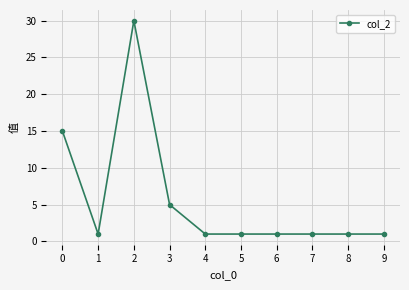

Which category has the highest value across all series?

2